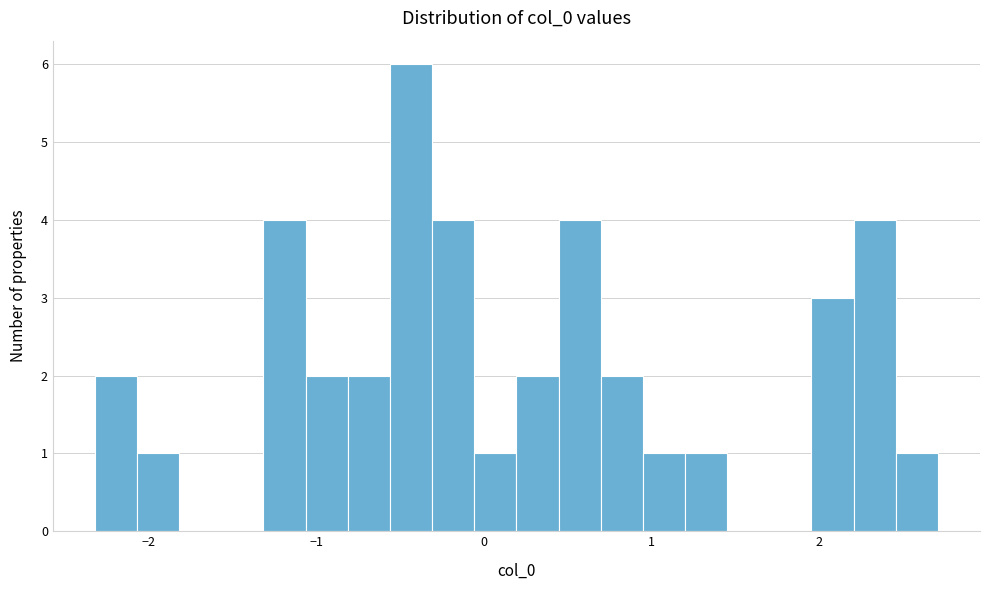

Read against the x-axis, roughly where is the centre of the tallest bar?

-0.4